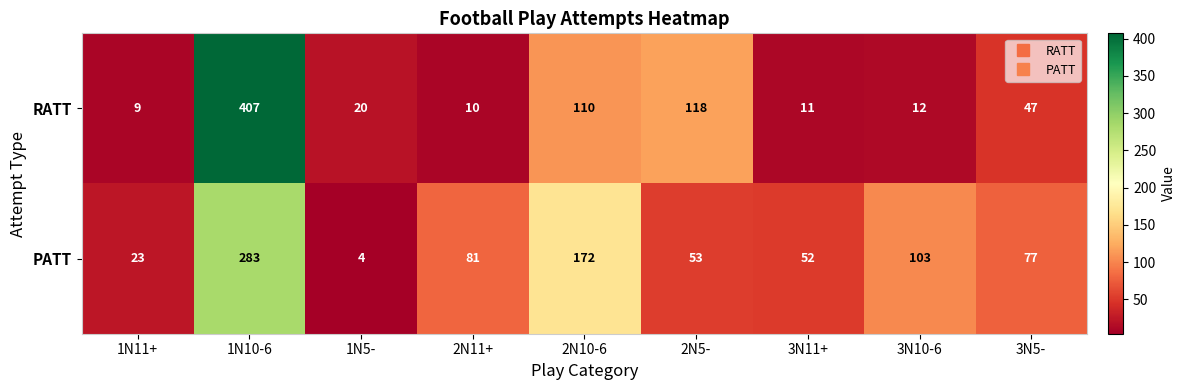

True or false: RATT has a value of 19 at 3N11+.

False